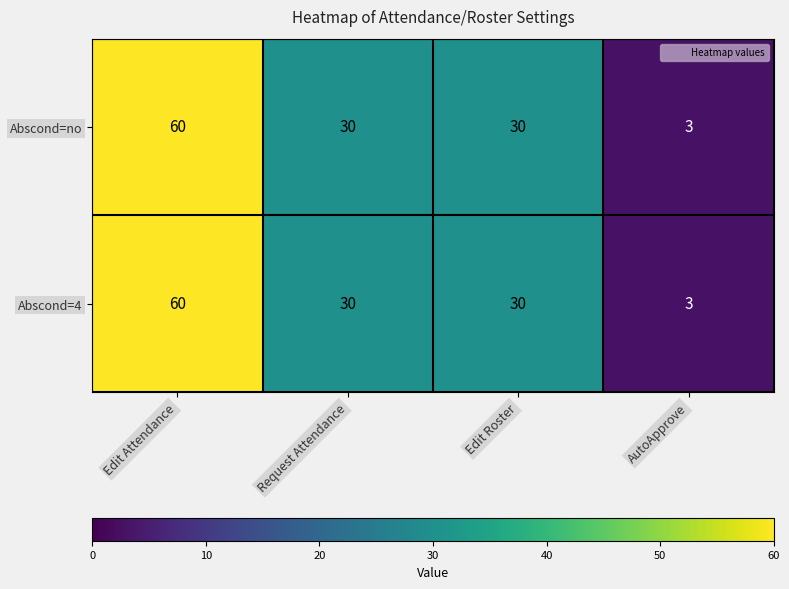

Reading right to left, list all the values displayed in this chart.

Abscond=no: AutoApprove=3	Edit Roster=30	Request Attendance=30	Edit Attendance=60
Abscond=4: AutoApprove=3	Edit Roster=30	Request Attendance=30	Edit Attendance=60